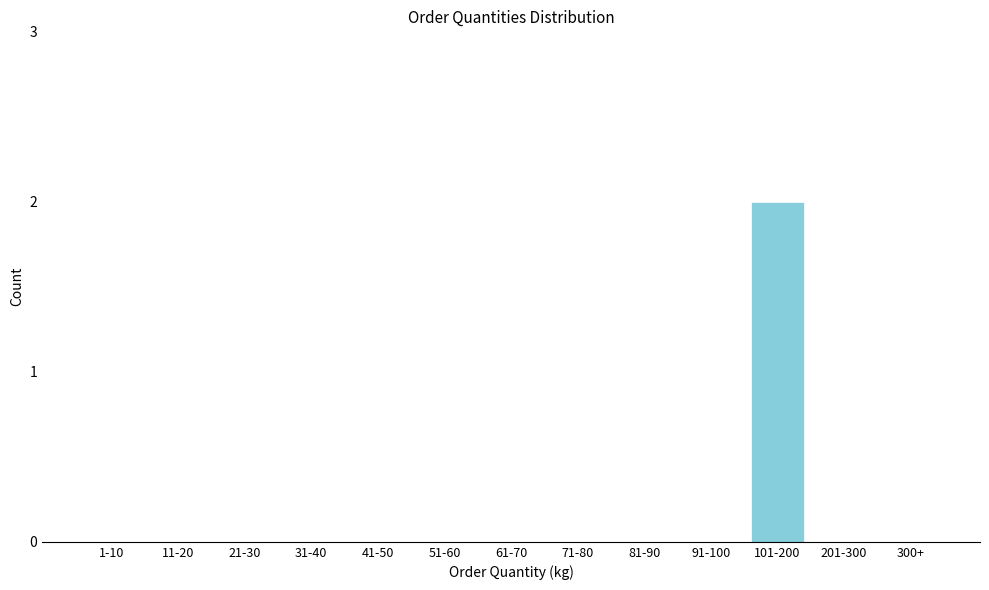

Reading left to right, list all the values displayed in this chart.

1-10=0	11-20=0	21-30=0	31-40=0	41-50=0	51-60=0	61-70=0	71-80=0	81-90=0	91-100=0	101-200=2	201-300=0	300+=0